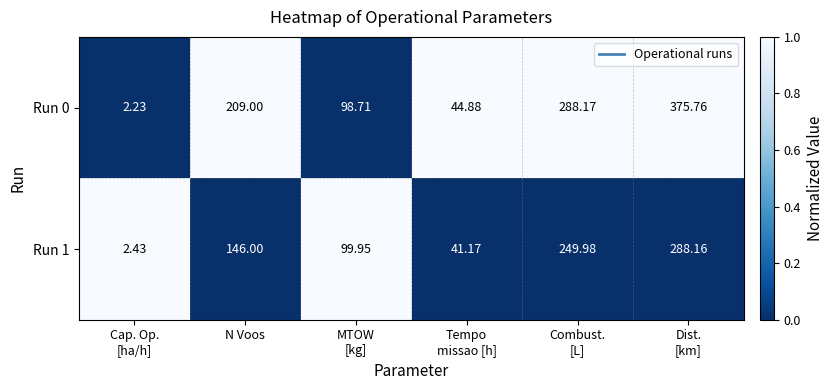

How many data points does each series have?

6